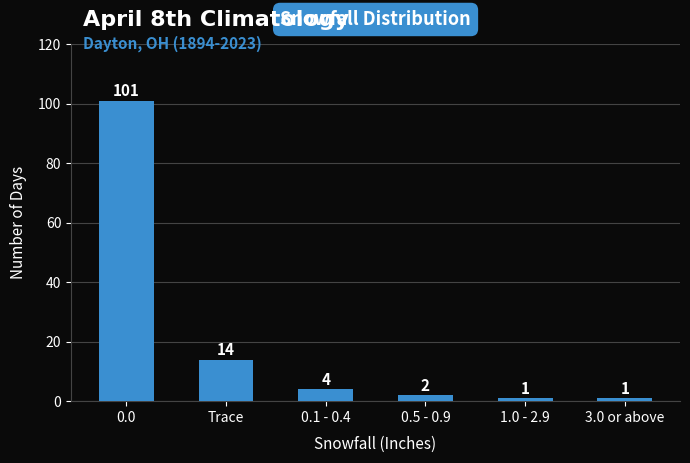

Reading left to right, list all the values displayed in this chart.

101	14	4	2	1	1